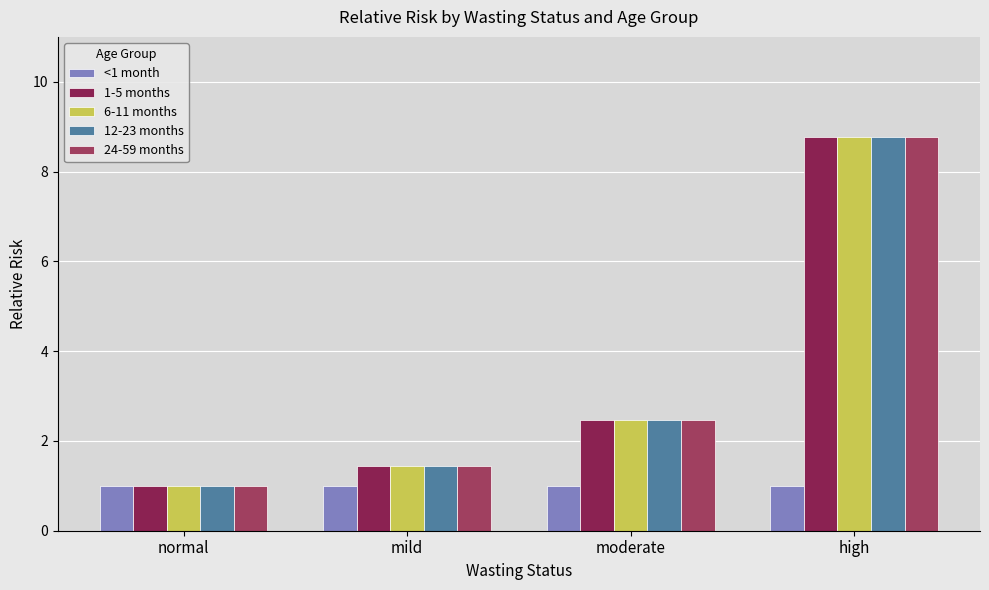

The 1-5 months series shows 3.5 at moderate. True or false?

False